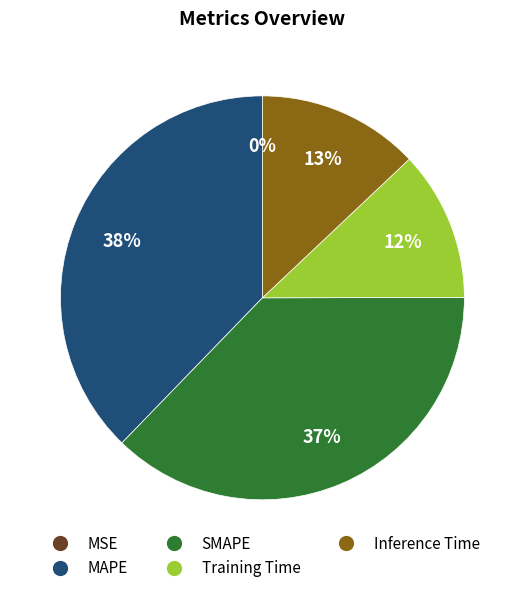

True or false: MAPE accounts for 26% of the total.

False